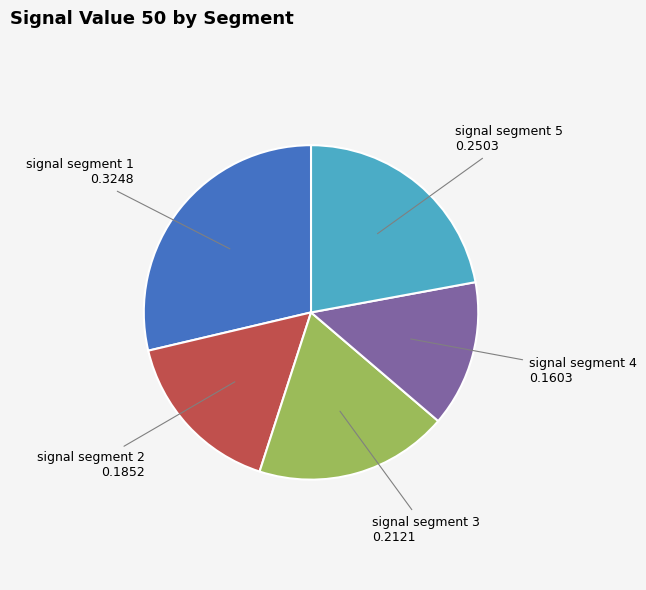

Combined, do signal segment 3 and signal segment 2 account for over 50%?

No